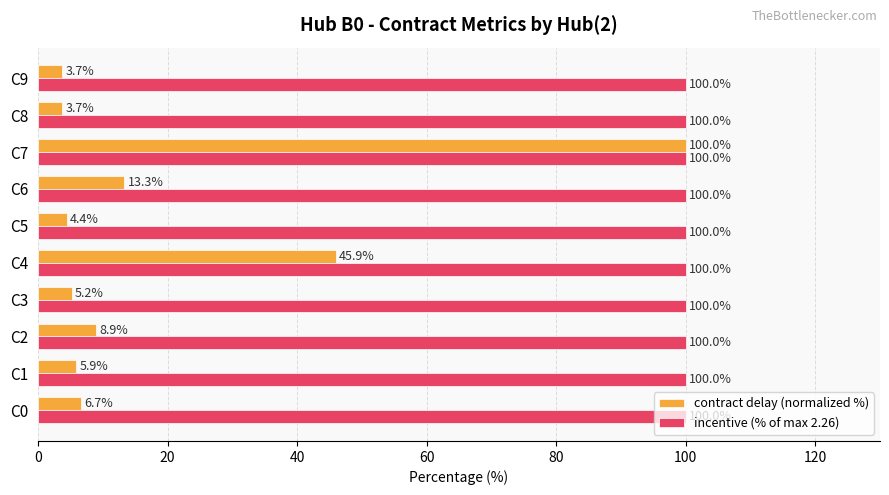

Which series has the widest spread of values?

contract delay (normalized %)